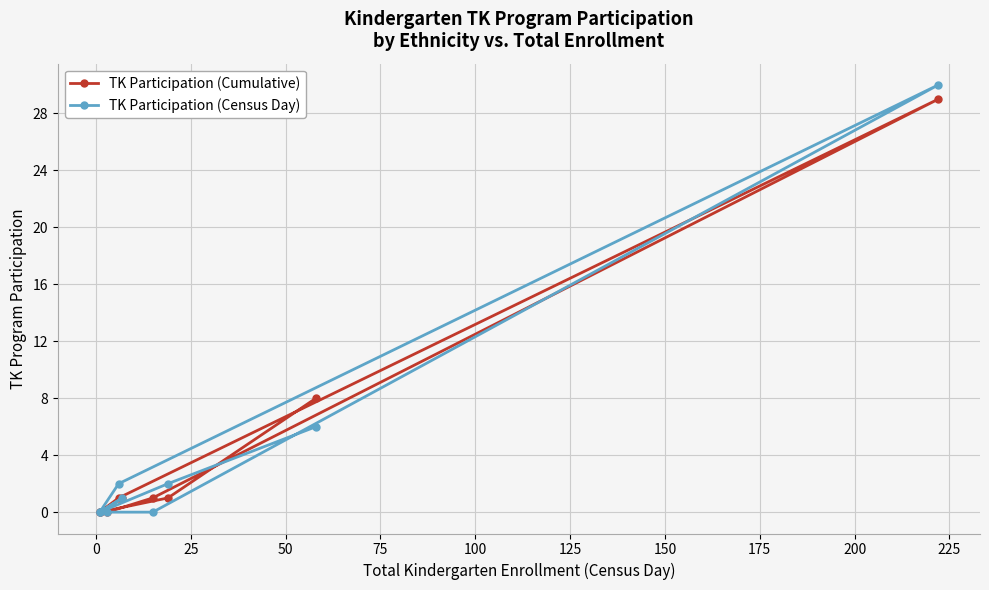

How many data points in TK Participation (Census Day) are above 1?

4